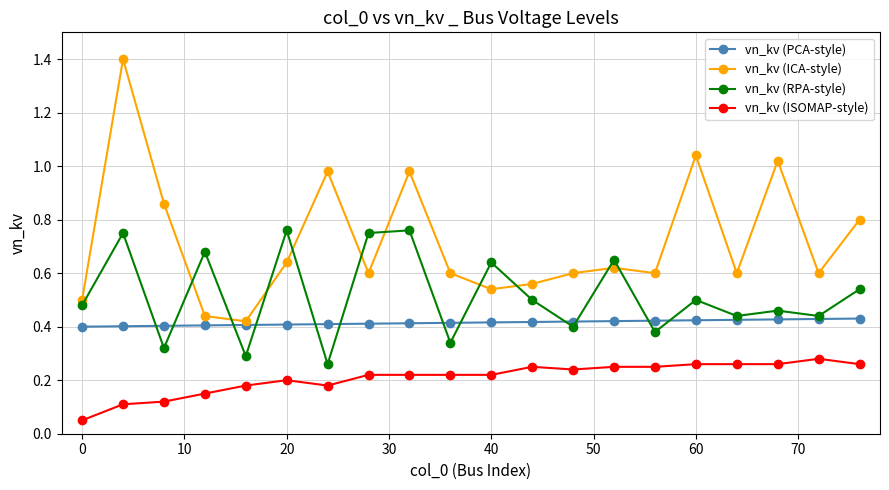

List the series in order of their overall mean, highest first.

vn_kv (ICA-style), vn_kv (RPA-style), vn_kv (PCA-style), vn_kv (ISOMAP-style)